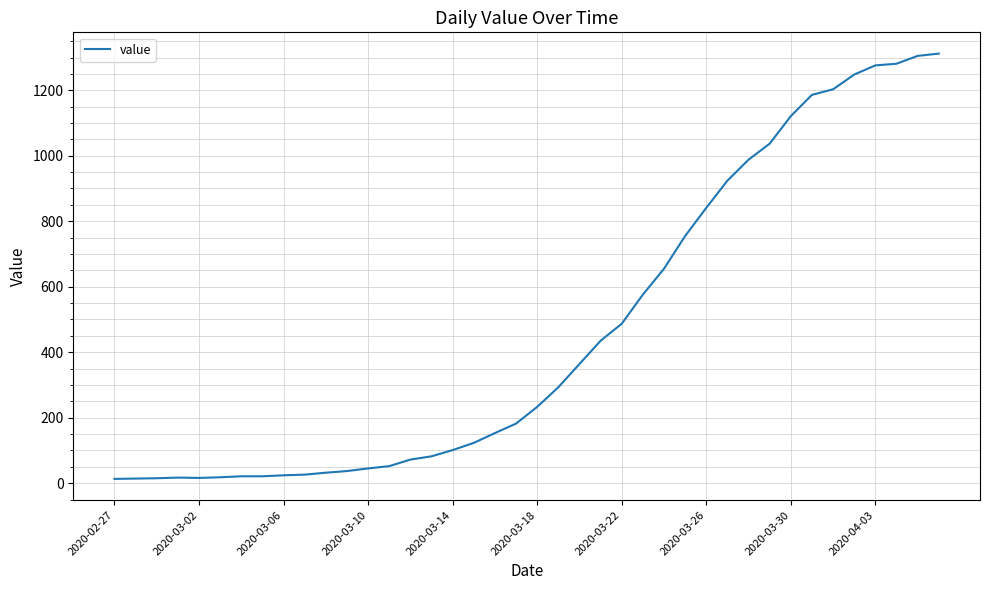

What is the smallest value displayed?

13